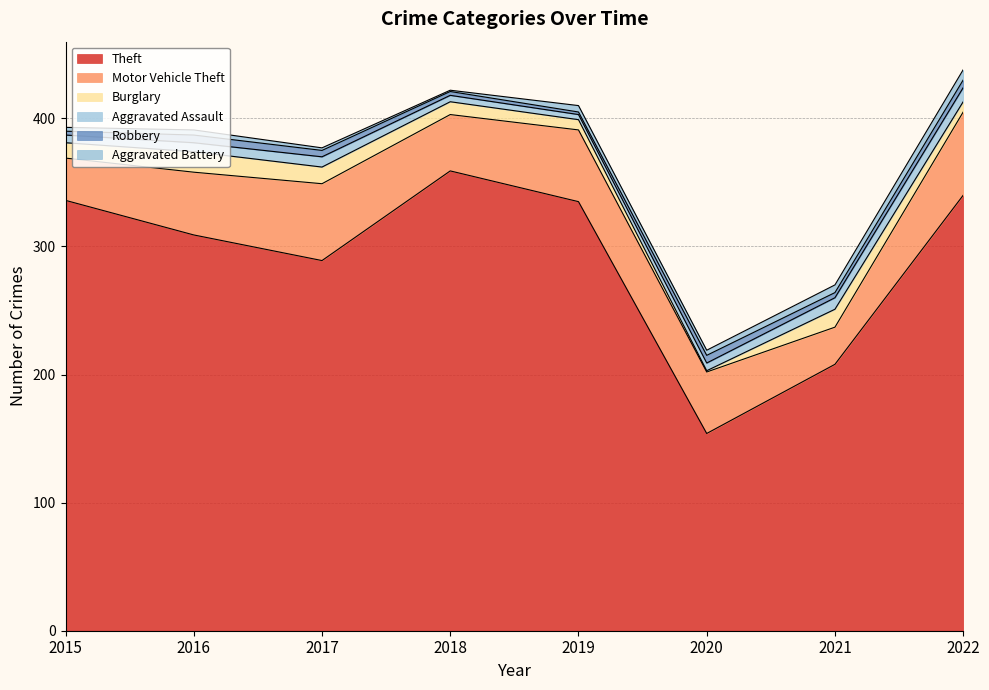

Is it true that Theft equals 184 at 2022?

False